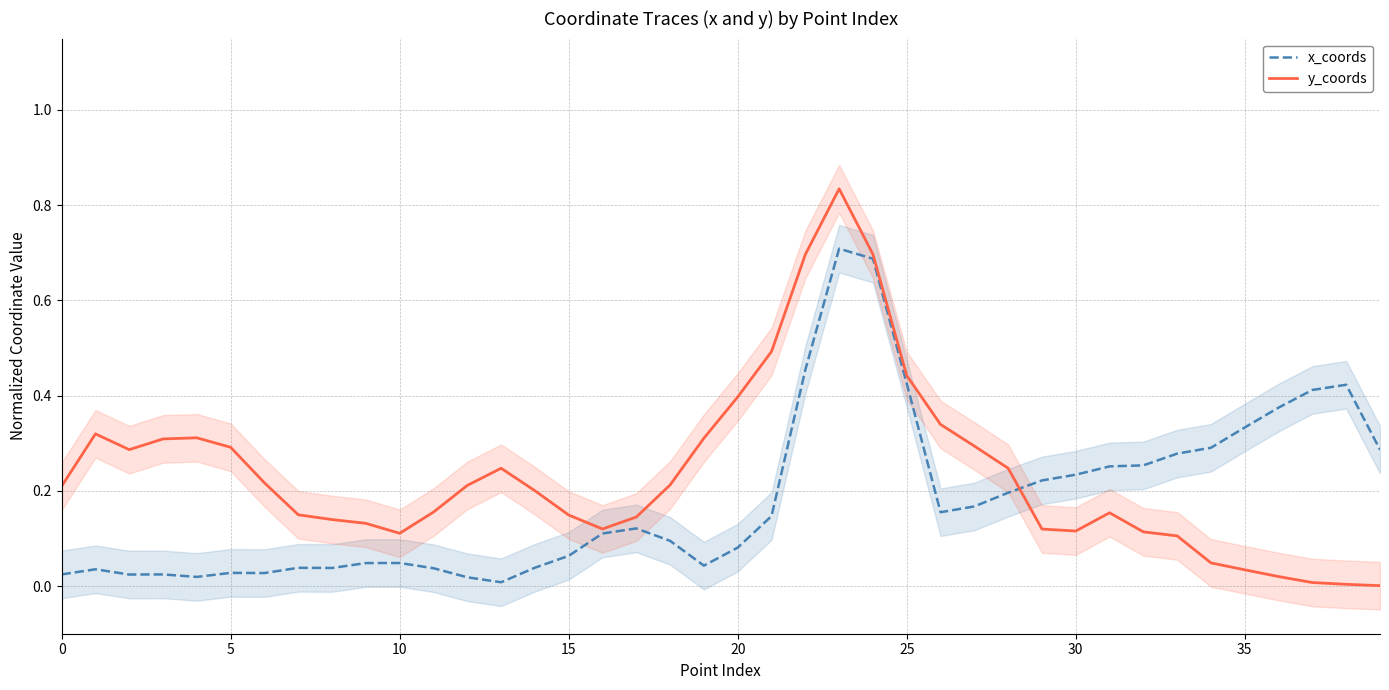

What is the maximum value for x_coords?

0.7